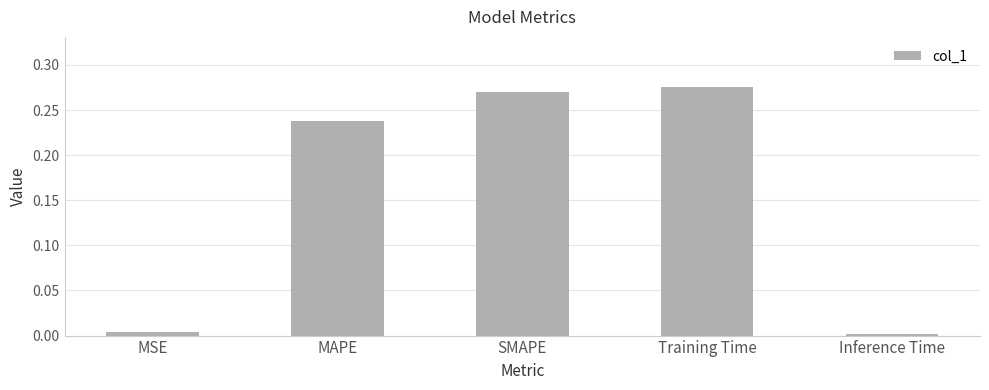

Is it true that the value at MAPE is 0.4?

False